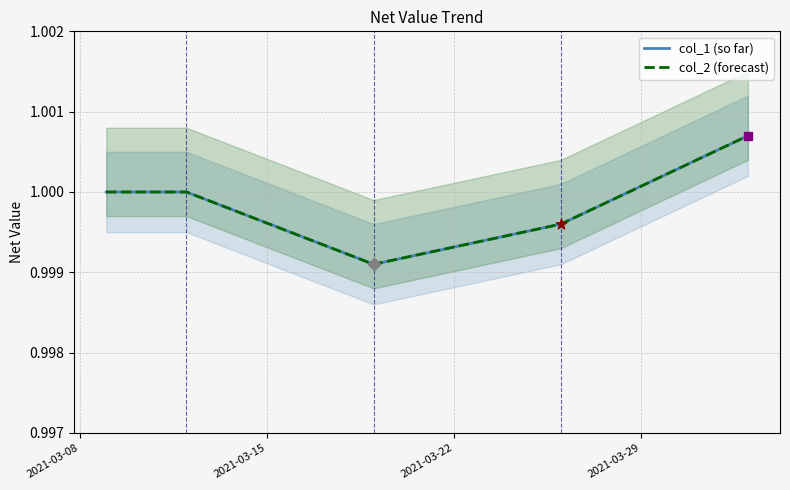

Is the value of col_1 (so far) at 2021-03-15 greater than the value of col_2 (forecast) at 4?

No